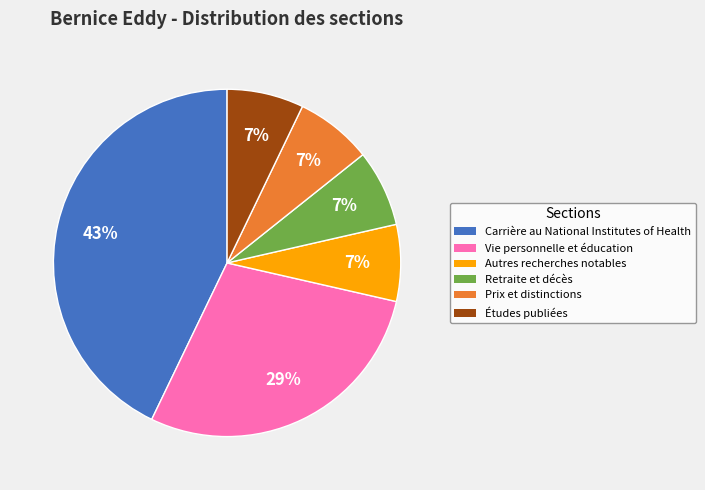

Which category has the biggest portion of the pie?

Carrière au National Institutes of Health